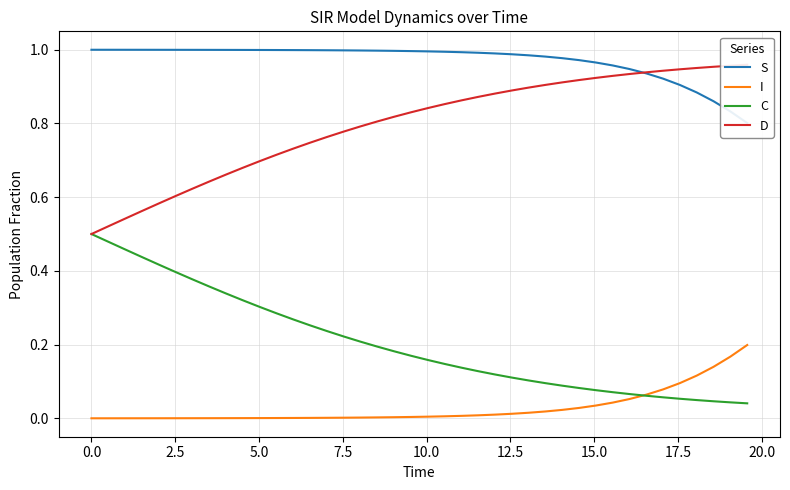

The value of C at 22.5 is 0.2. True or false?

False